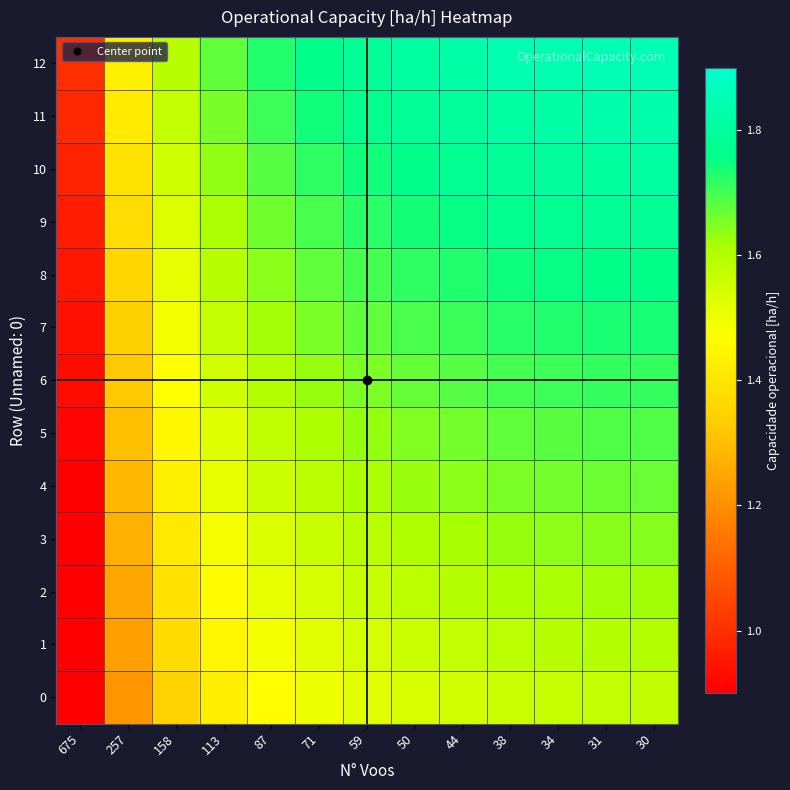

Count the number of data series in this chart.

13